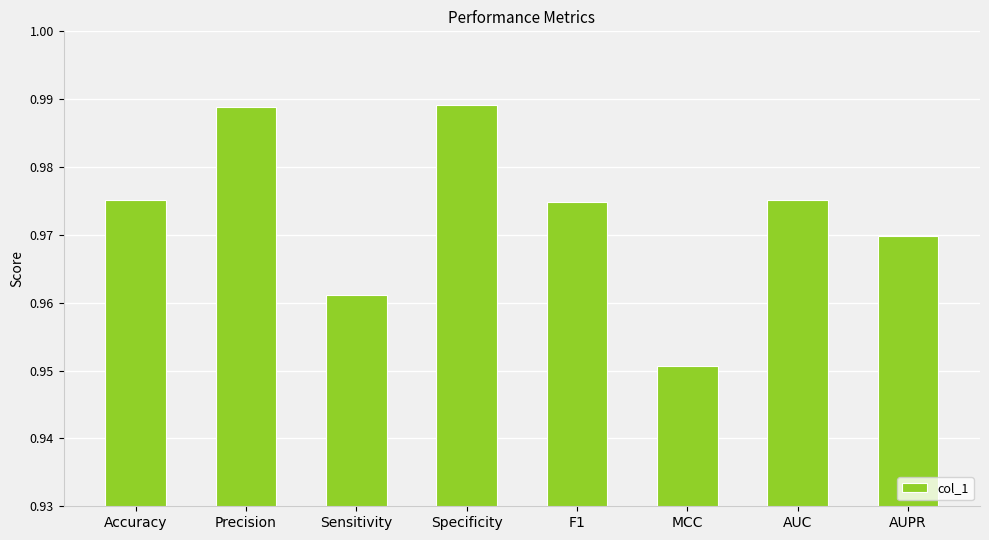

Are the bars horizontal?

No